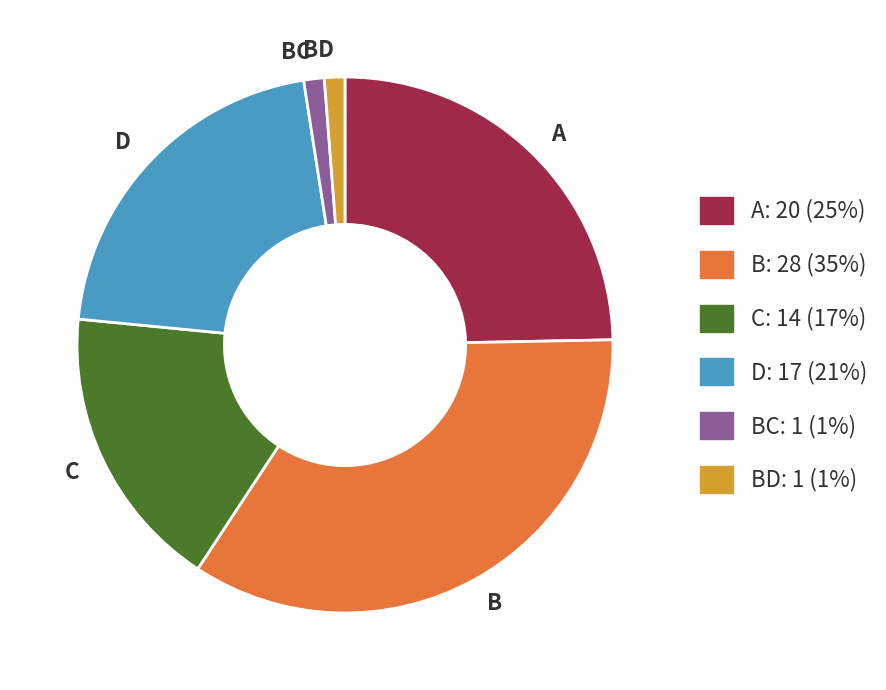

Is the sum of BD and BC greater than half?

No